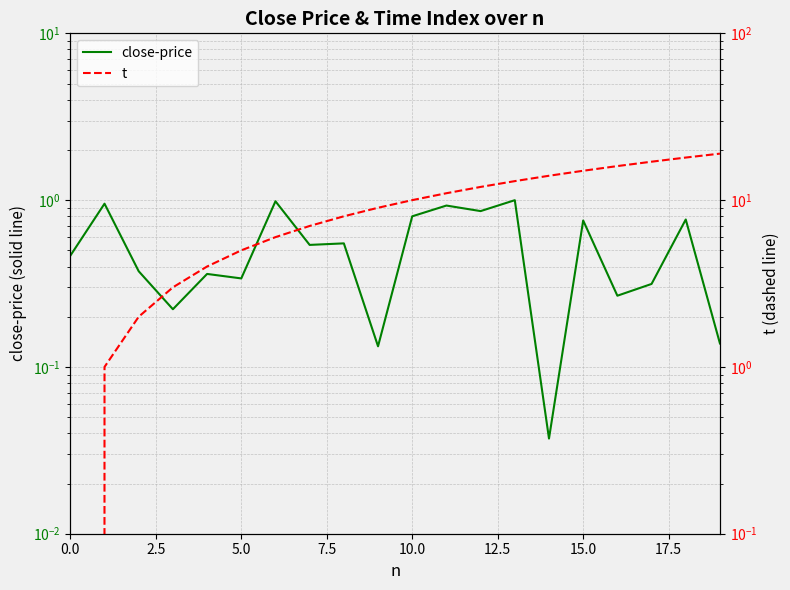

What is the difference between the t values at 2.5 and 0.0?

1.0